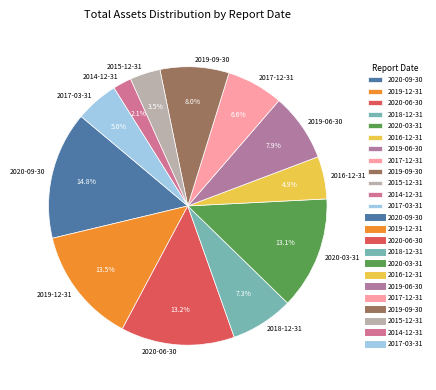

How much of the chart is everything except 2020-09-30?

85.2%